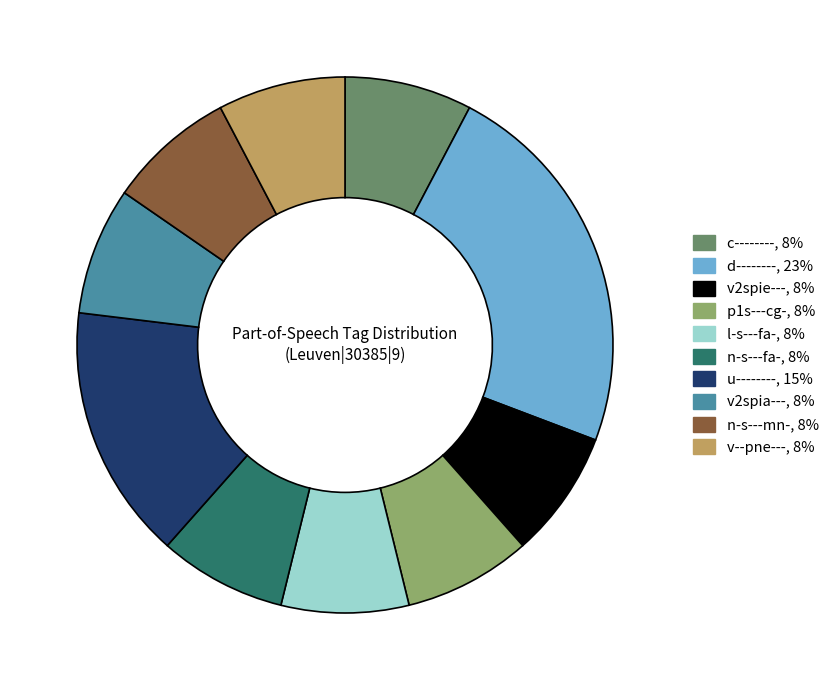

Does v--pne--- account for over 50% of the chart?

No